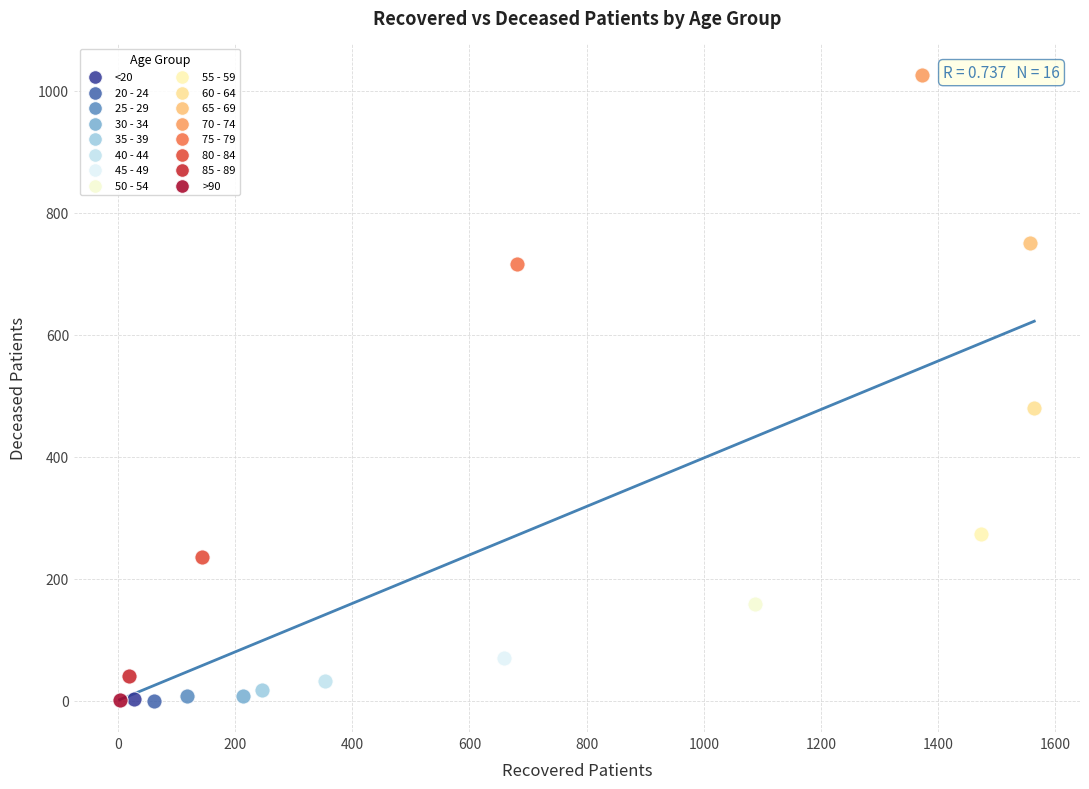

What are all the series names shown in the legend?

<20, 20 - 24, 25 - 29, 30 - 34, 35 - 39, 40 - 44, 45 - 49, 50 - 54, 55 - 59, 60 - 64, 65 - 69, 70 - 74, 75 - 79, 80 - 84, 85 - 89, >90